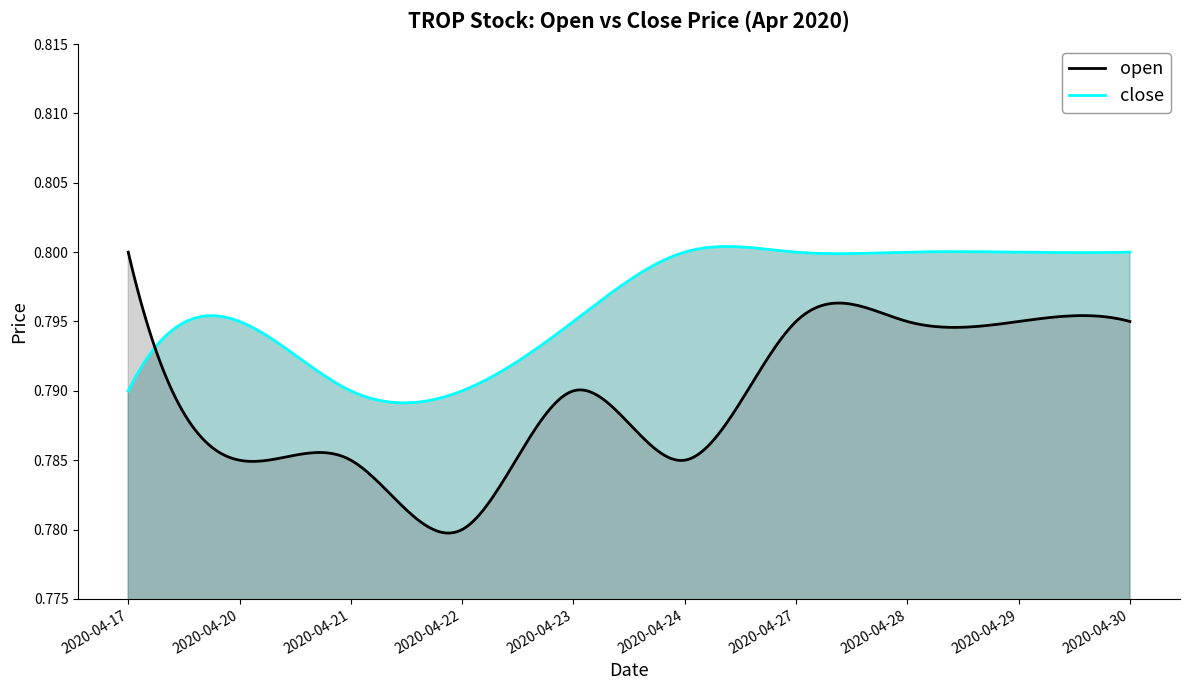

How many intersections are there between open and close?

1